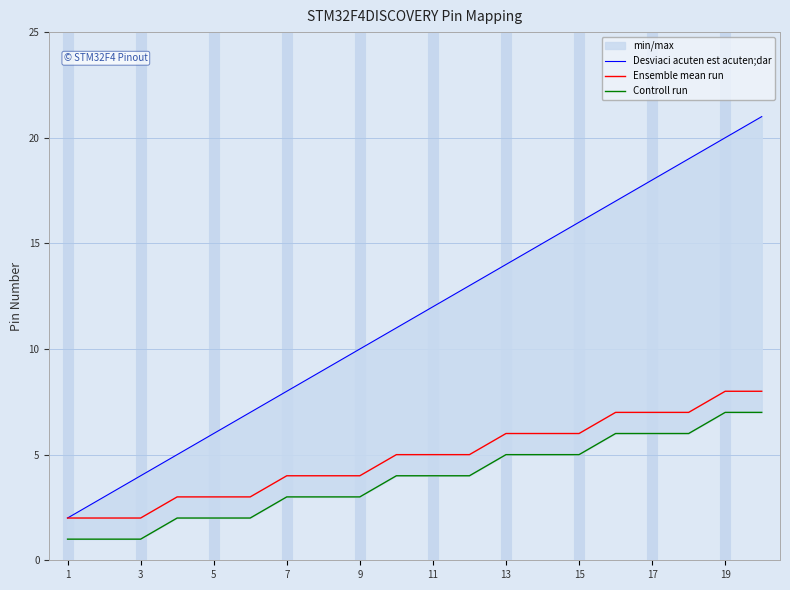

What is the difference between the second highest and second lowest values in the Controll run series?

6